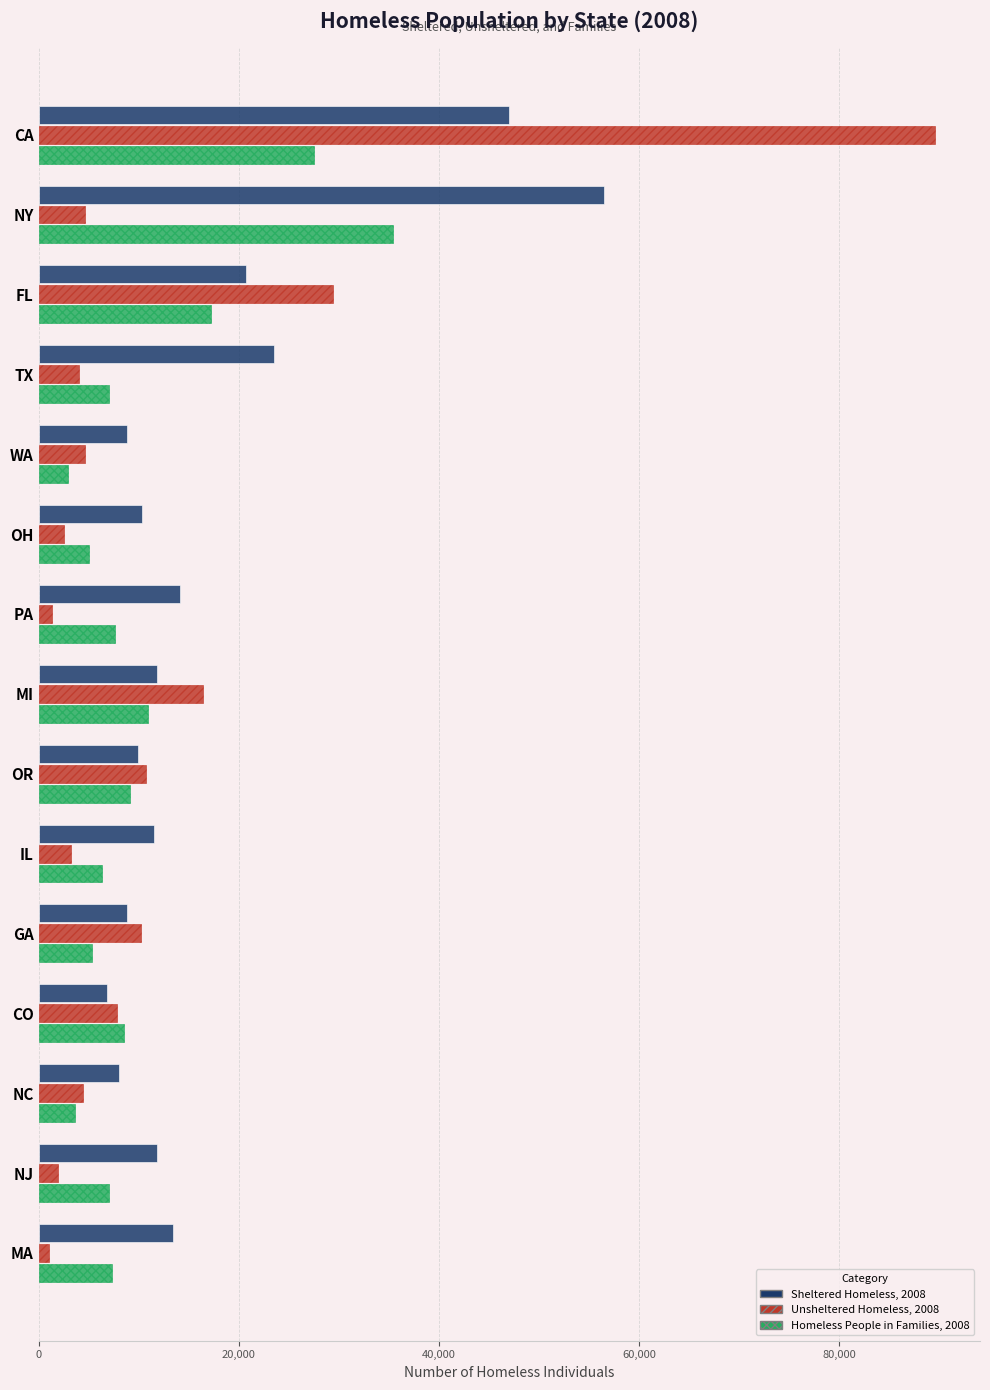

True or false: Sheltered Homeless, 2008 has a value of 9946 at OR.

True